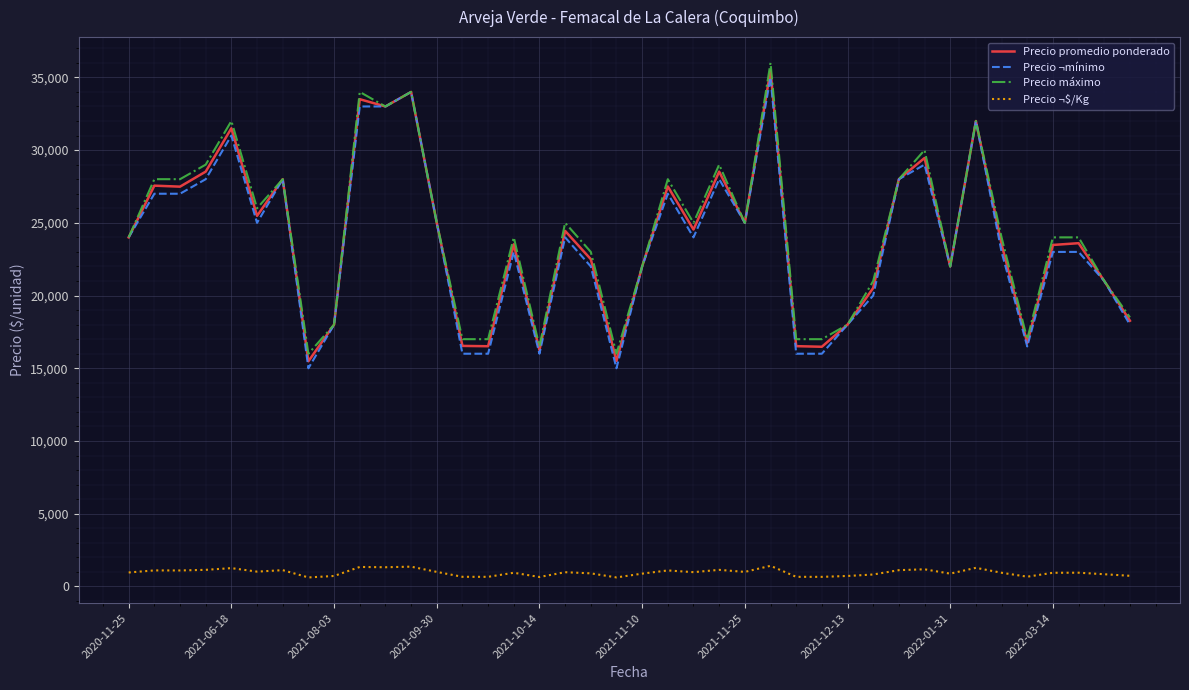

At how many categories does at least one series exceed 25567?

15